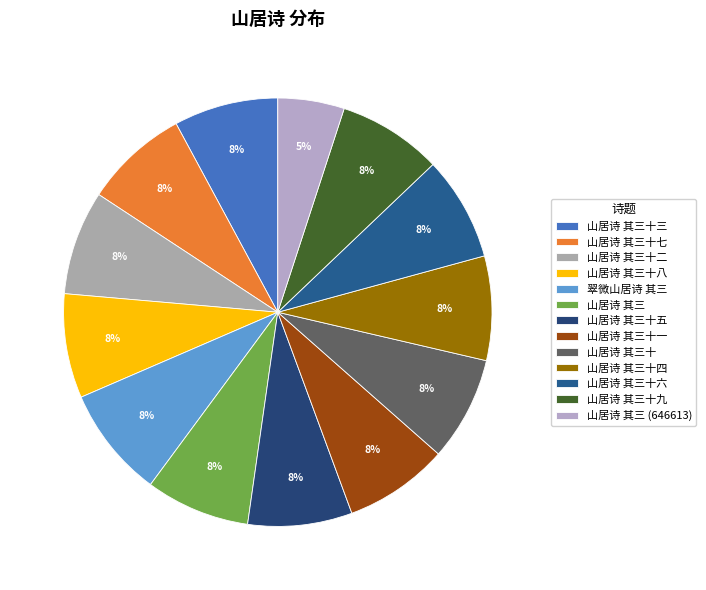

What is the largest slice in the pie chart?

翠微山居诗 其三